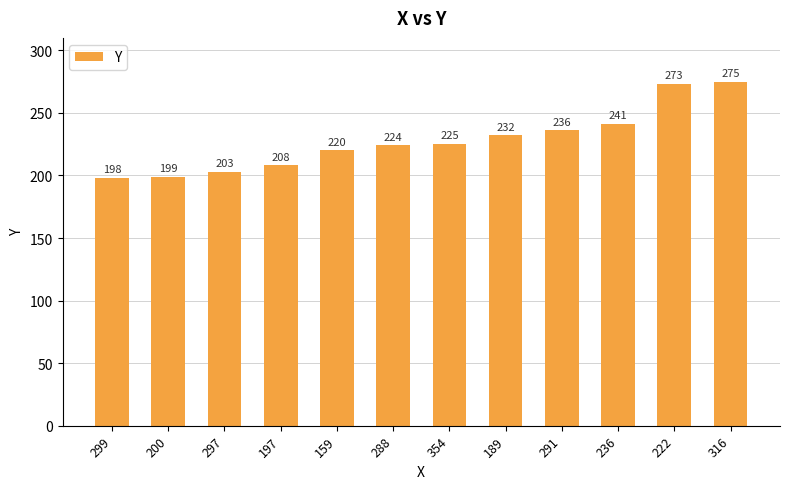

What is the maximum value shown in the chart?

275